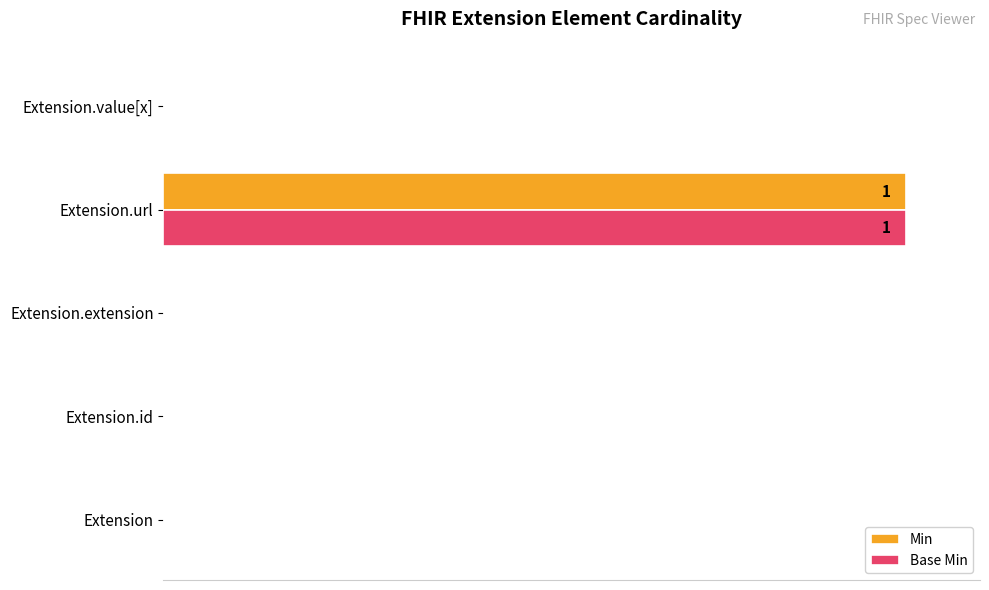

What are all the series names shown in the legend?

Min, Base Min